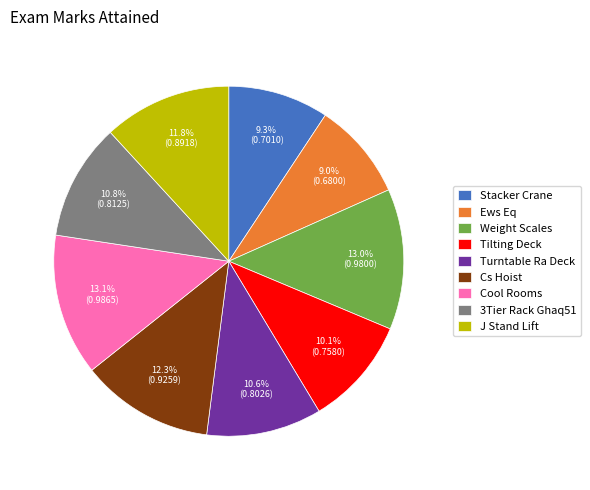

To the nearest percent, what is the combined percentage of Stacker Crane and Cs Hoist?

22%